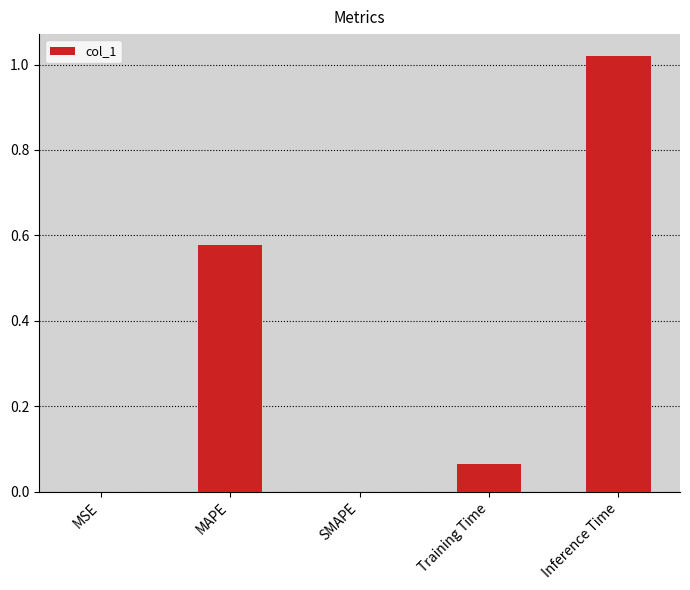

True or false: the data shows 0.0 at Training Time.

False